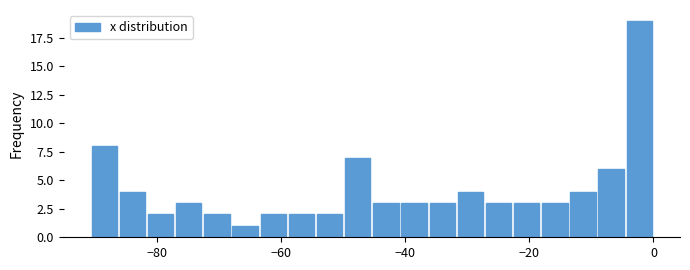

Read against the x-axis, roughly where is the centre of the tallest bar?

-2